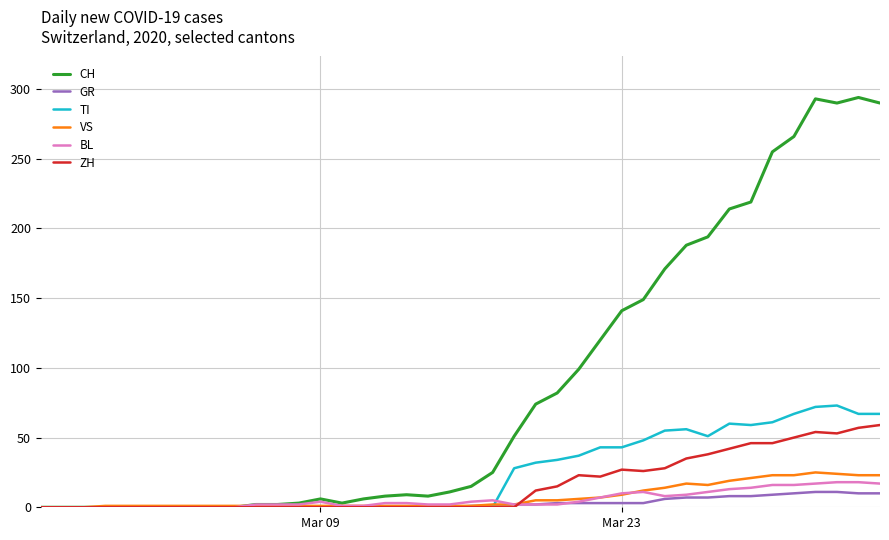

Which series has the largest range (max minus min)?

CH